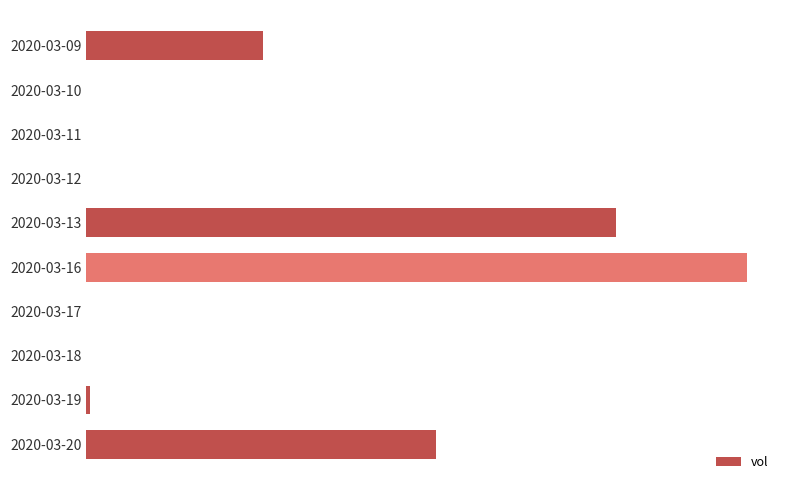

Are the bars horizontal?

Yes